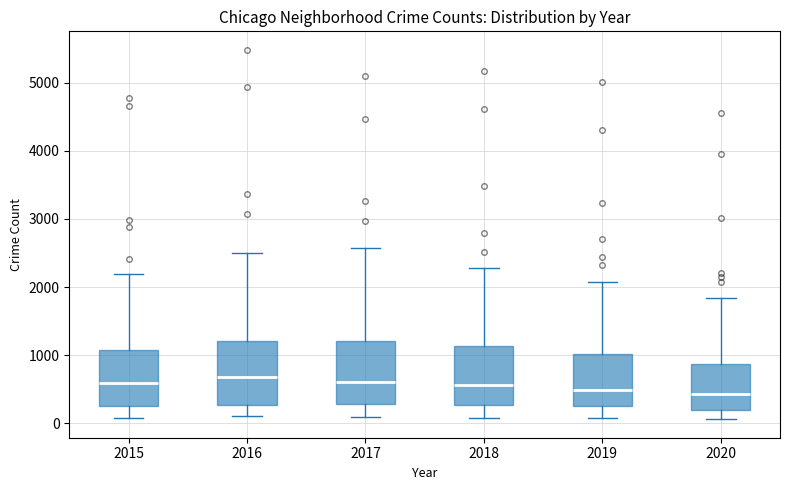

Reading left to right, transcribe this box plot: for each box, give where its median line is, the range the box spans, and where its two whiskers end, as read against the y-axis. The values are not printed on the chart, so give them approximately, as read against the axis.

2015: median 600, box 300 to 1100, whiskers 100 to 2200
2016: median 700, box 300 to 1200, whiskers 100 to 2500
2017: median 600, box 300 to 1200, whiskers 100 to 2600
2018: median 600, box 300 to 1100, whiskers 100 to 2300
2019: median 500, box 300 to 1000, whiskers 100 to 2100
2020: median 400, box 200 to 900, whiskers 100 to 1800